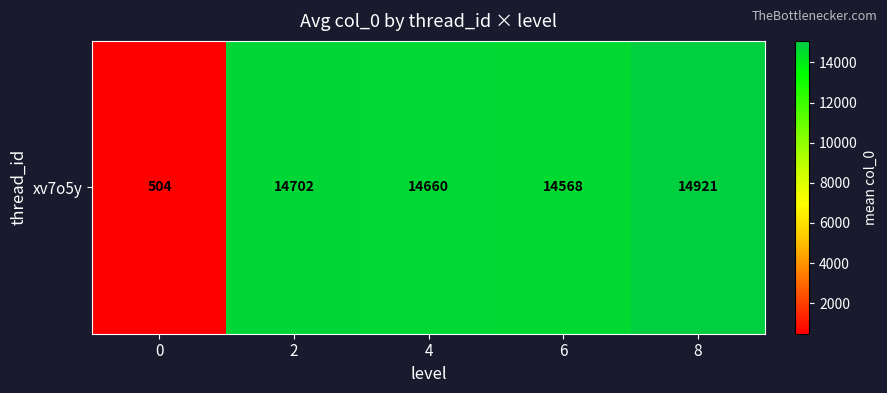

Between 2 and 4, which is larger?

2